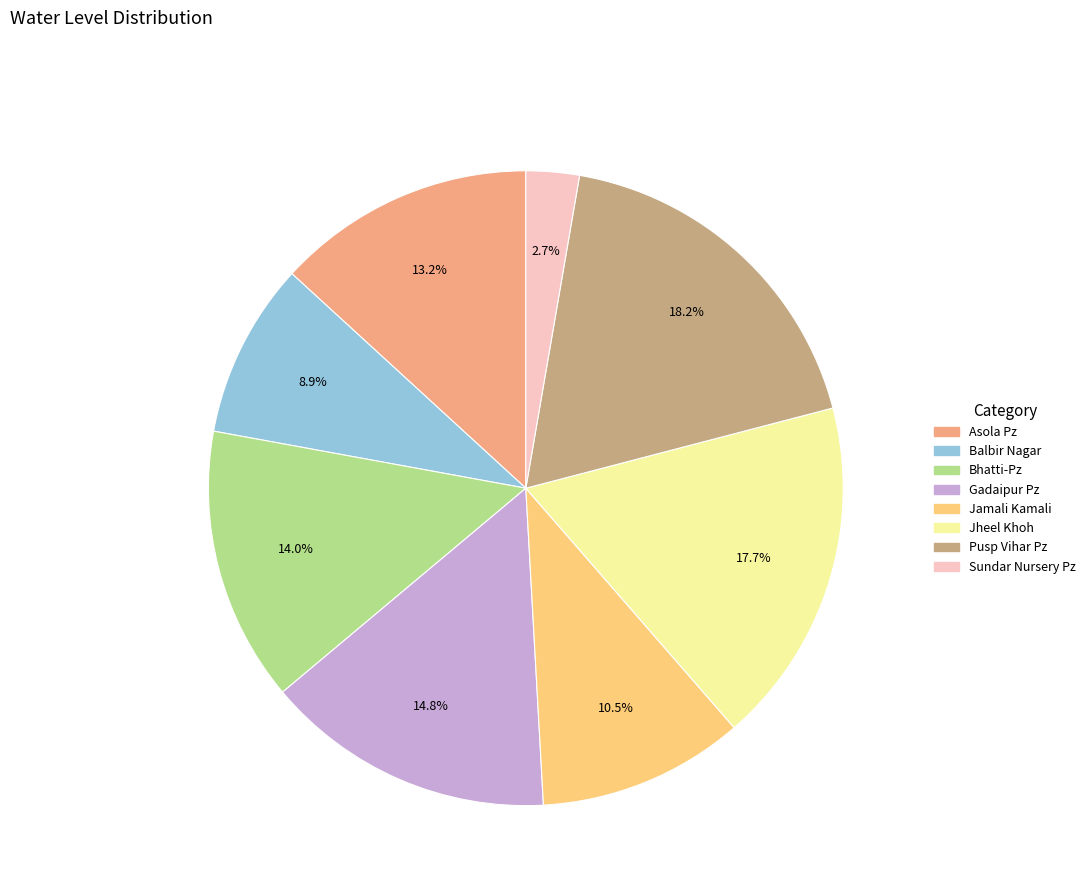

To the nearest percent, what is the difference between the largest and smallest slice percentages?

16%